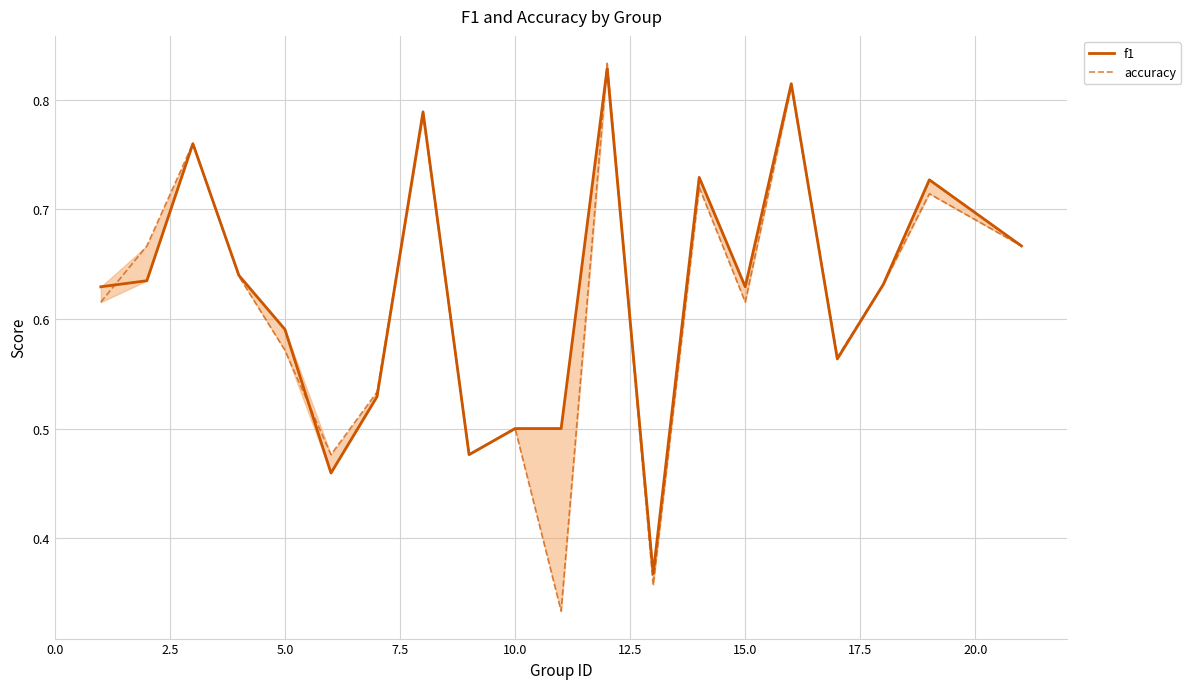

Does the chart have visible grid lines?

Yes